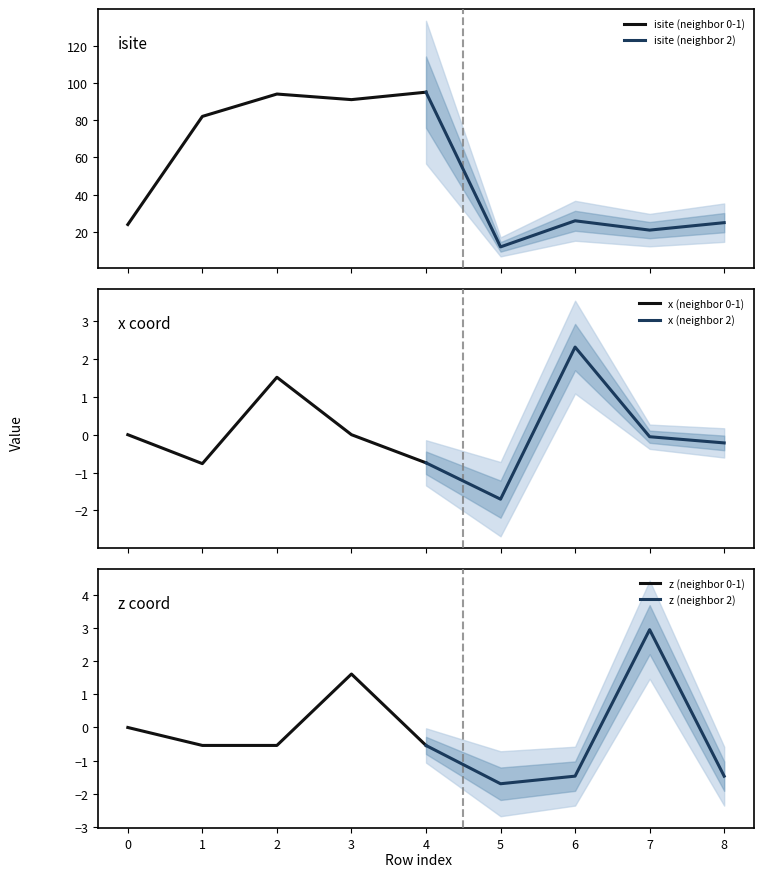

What is the lowest value of the x (neighbor 2) series?

-1.7